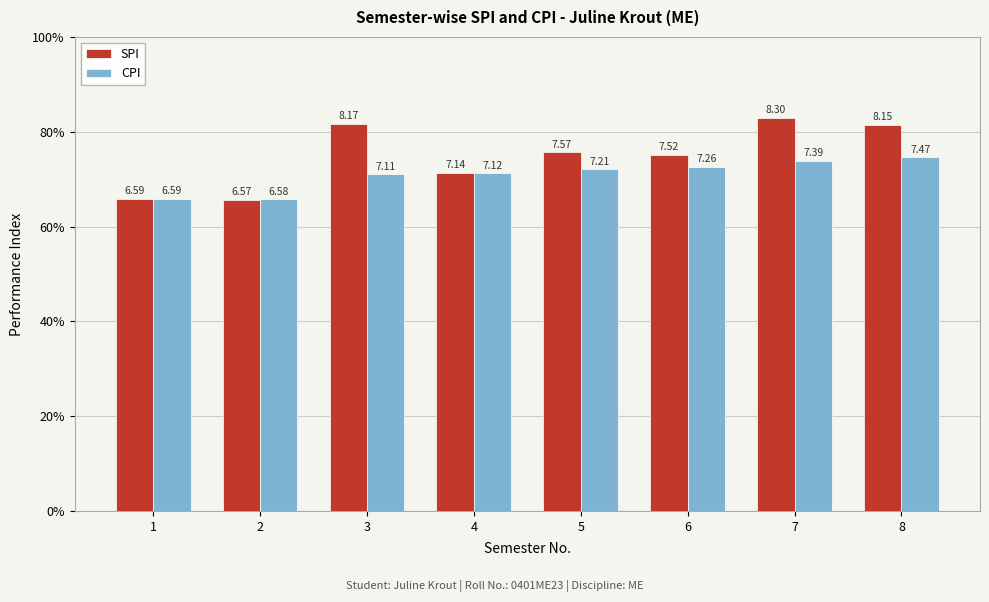

Does the chart contain stacked bars?

No